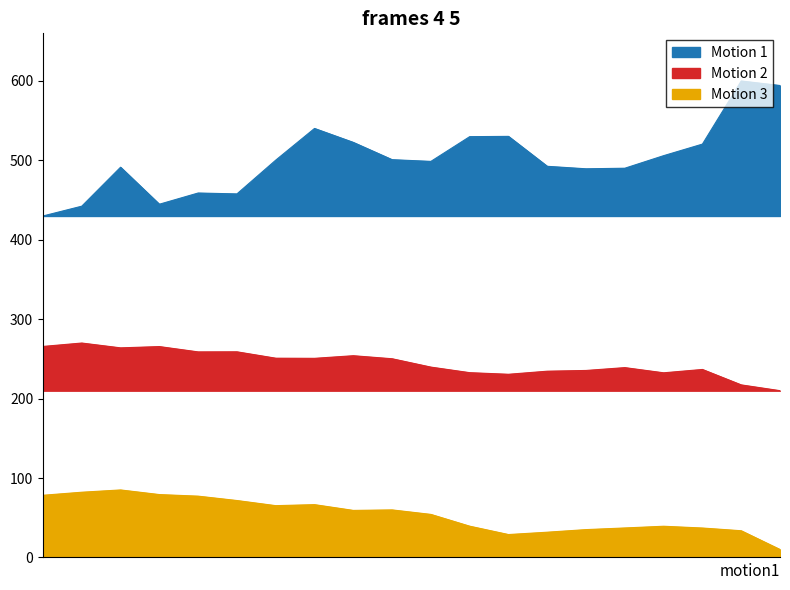

At which label does Motion 2 first exceed 250?

00:00